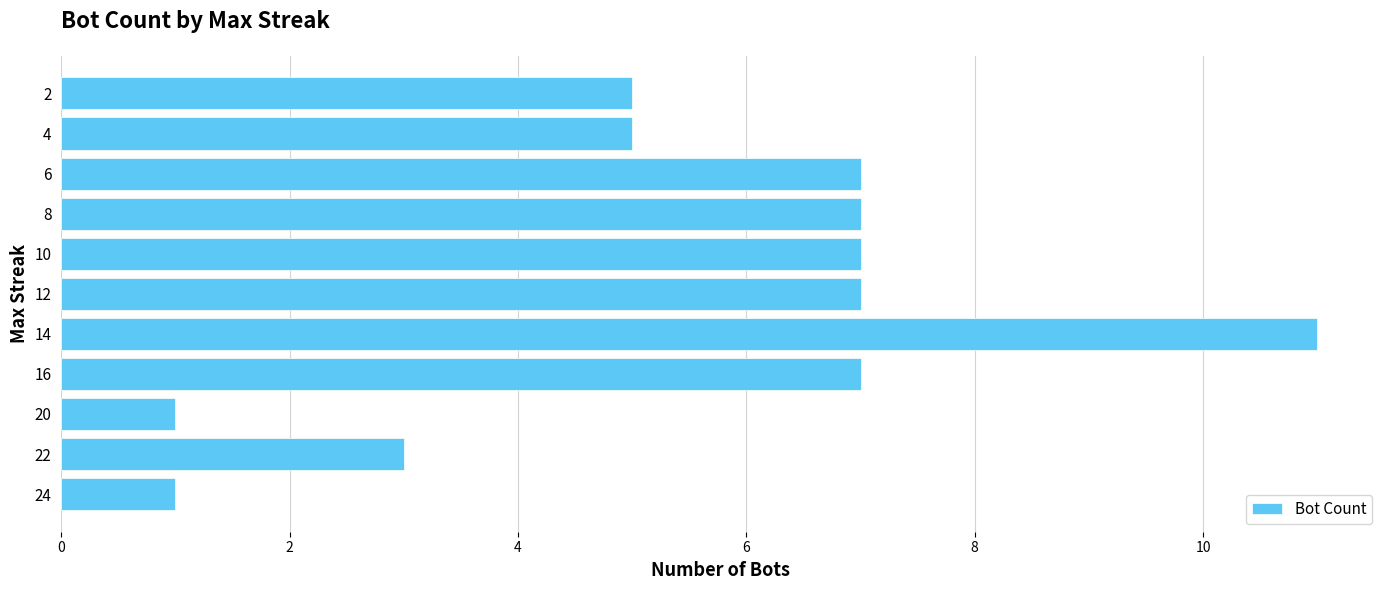

Read the value at 10, to the nearest 10.

10